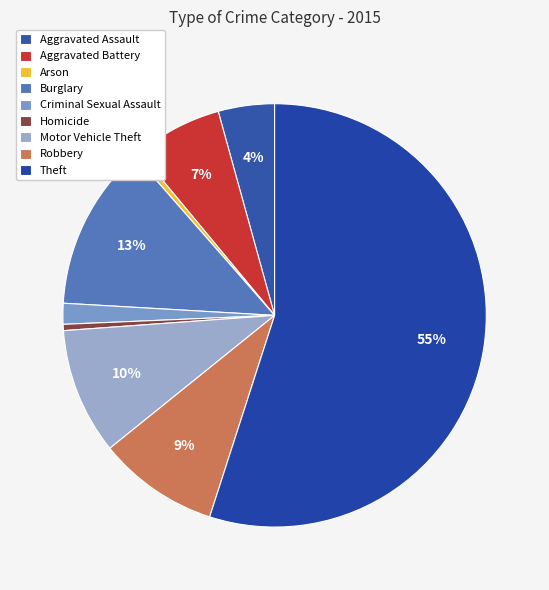

To the nearest percent, what is the average slice percentage?

11%